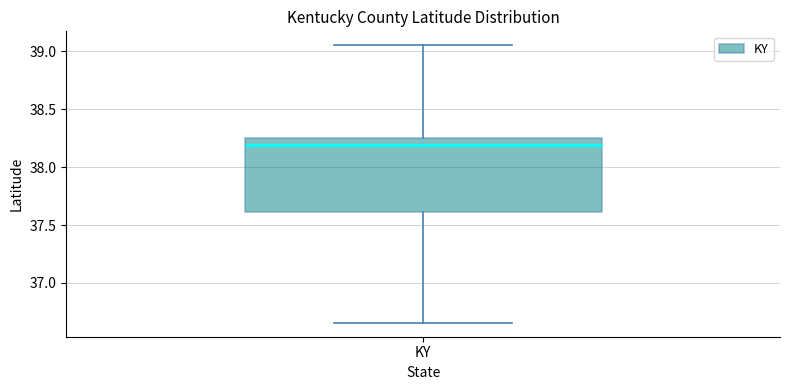

Transcribe this box plot: give where the median line is, the range the box spans, and where the two whiskers end, as read against the y-axis. The values are not printed on the chart, so give them approximately, as read against the axis.

median 38.20, box 37.60 to 38.25, whiskers 36.65 to 39.05